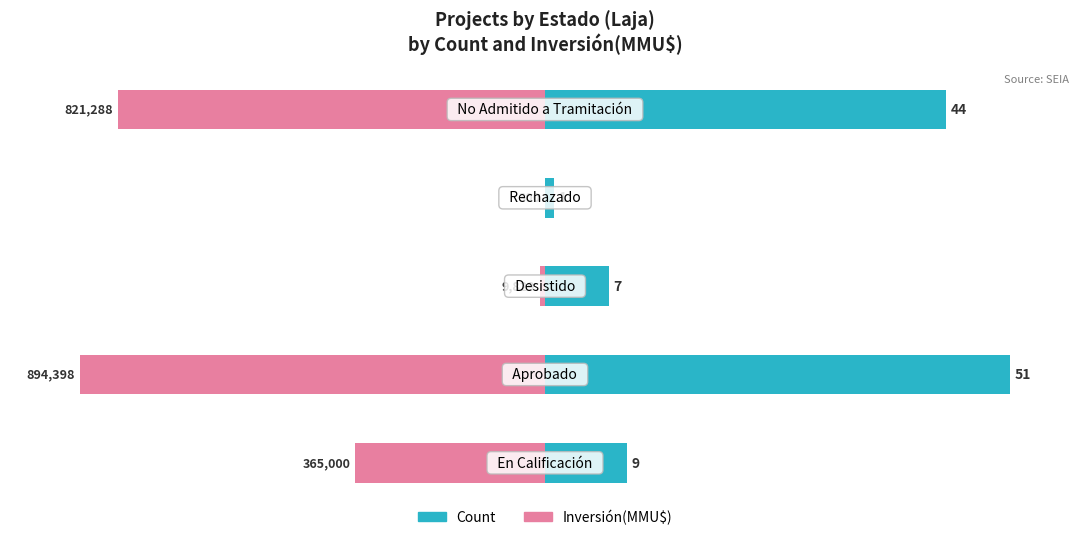

At how many categories does at least one series exceed -48?

5